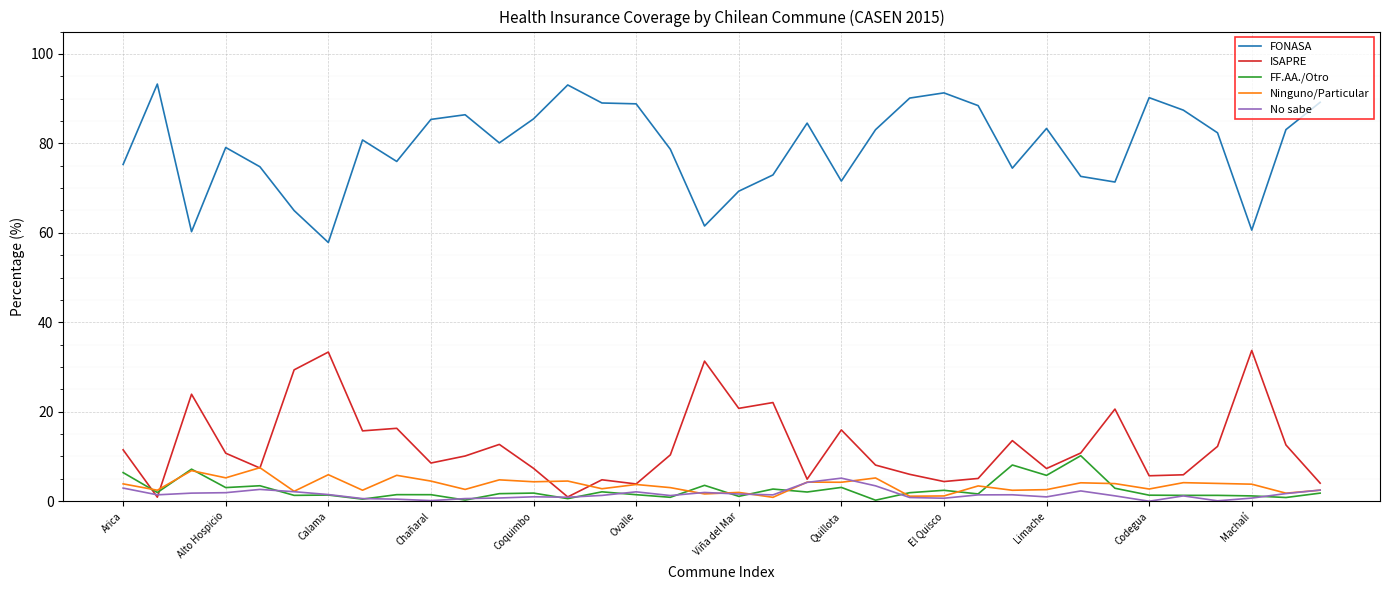

How many lines are shown in the chart?

5